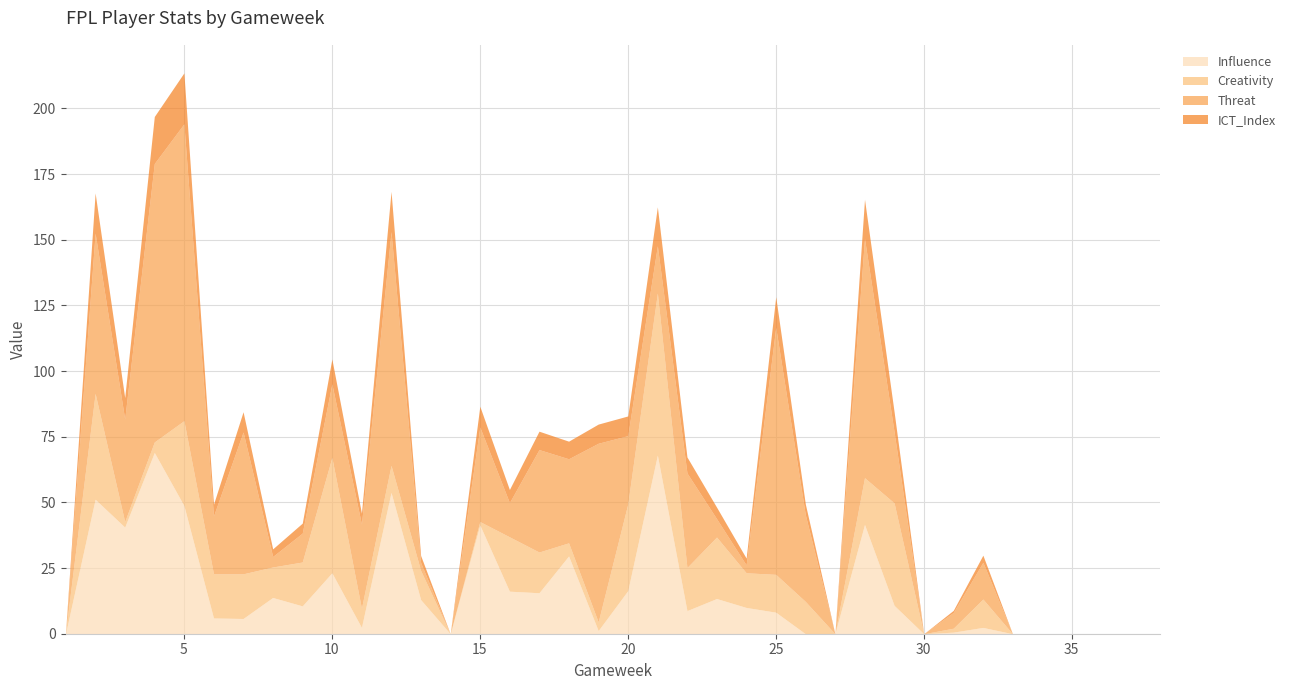

What is the greatest value displayed?

113.0